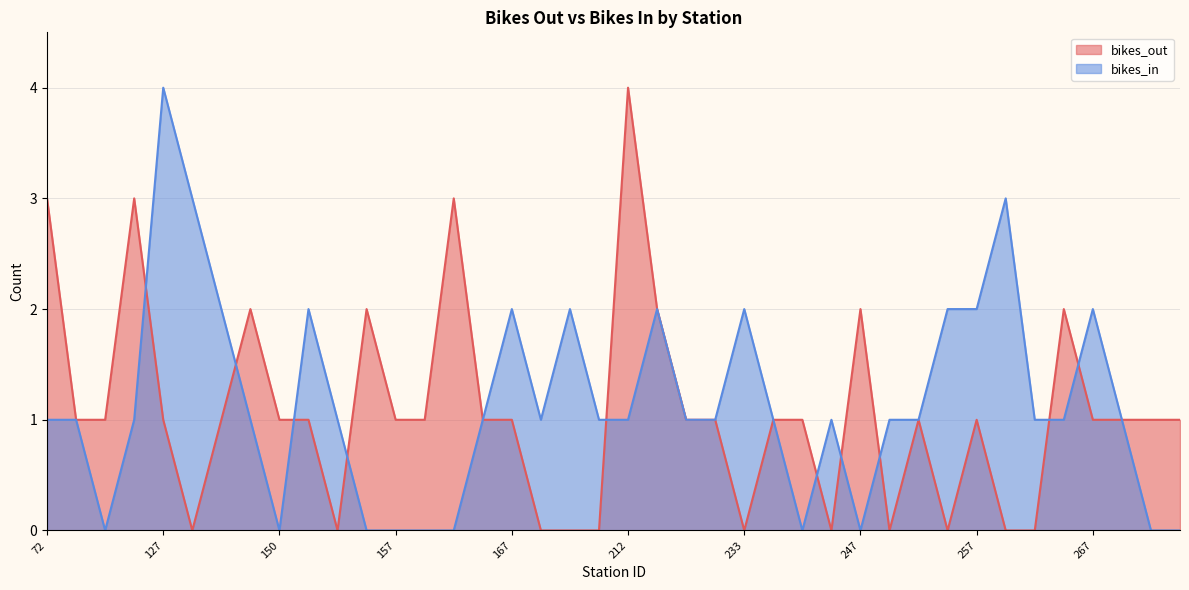

Is the value of bikes_out at 116 greater than the value of bikes_in at 147?

Yes